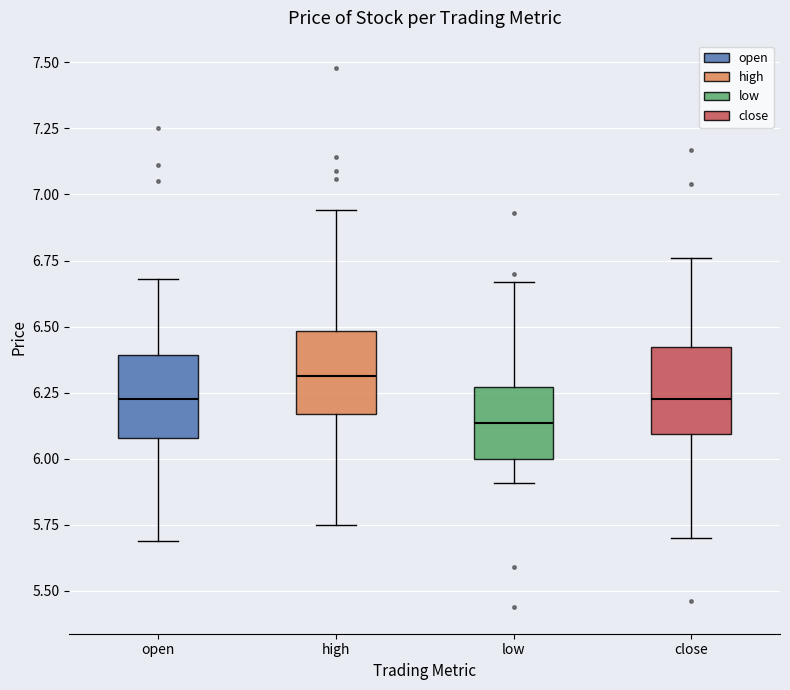

Reading left to right, read every box against the y-axis: the position of its median line, the range the box covers, and the ends of its whiskers. The values are not printed on the chart, so give them approximately, as read against the axis.

open: median 6.25, box 6.10 to 6.40, whiskers 5.70 to 6.70
high: median 6.30, box 6.15 to 6.50, whiskers 5.75 to 6.95
low: median 6.15, box 6.00 to 6.25, whiskers 5.90 to 6.65
close: median 6.25, box 6.10 to 6.40, whiskers 5.70 to 6.75